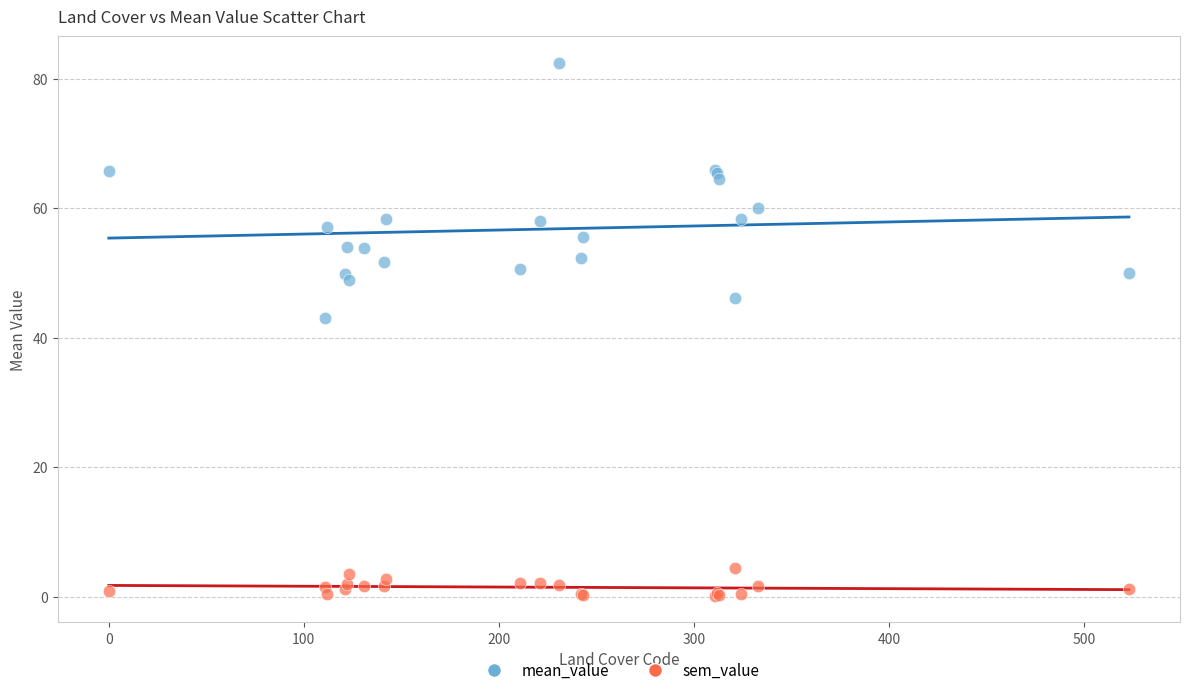

Across all series, what Y value is closest to 41?

43.1